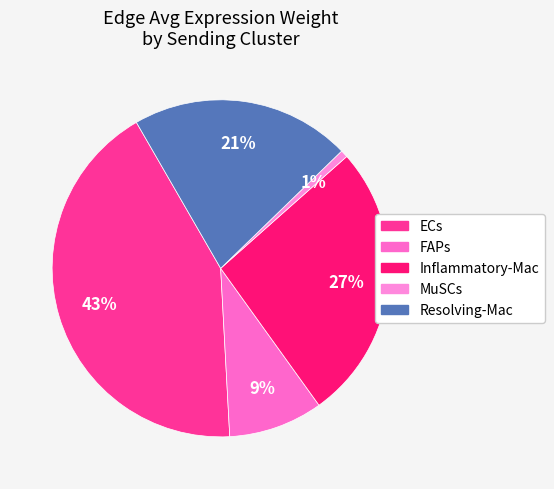

Is it true that Resolving-Mac is 33% of the pie?

False